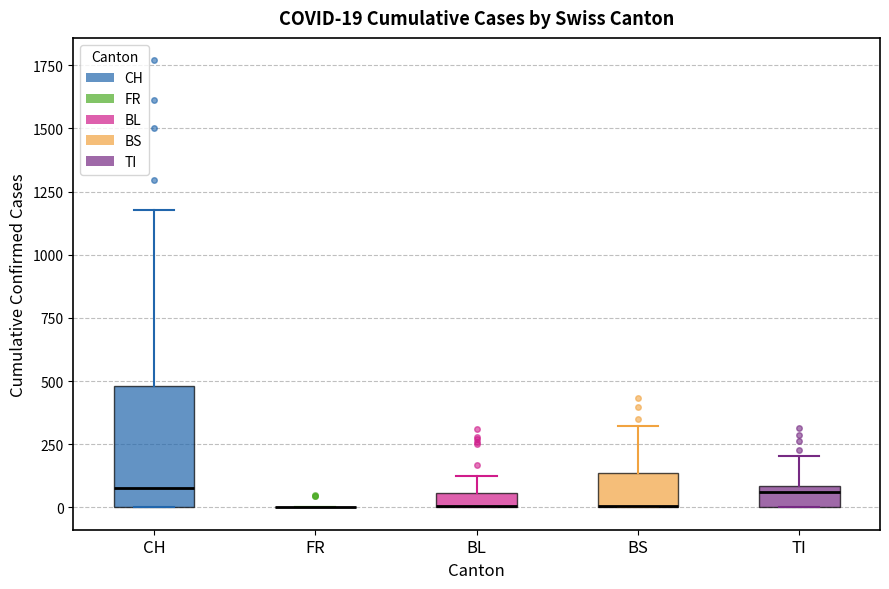

Which box is the tallest, from its lower edge to its upper edge?

CH